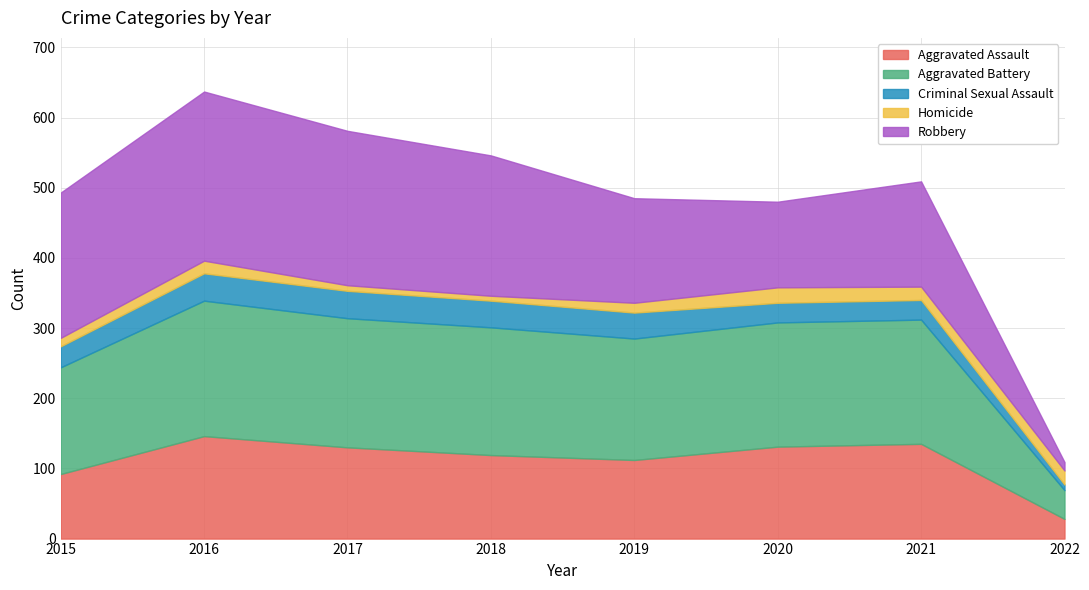

Read the Criminal Sexual Assault value at 2021, to the nearest 10.

30